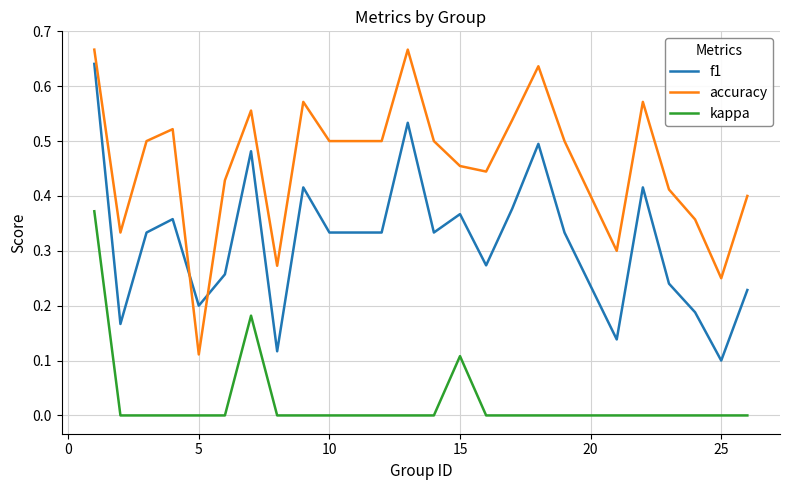

How many intersections are there between f1 and accuracy?

2